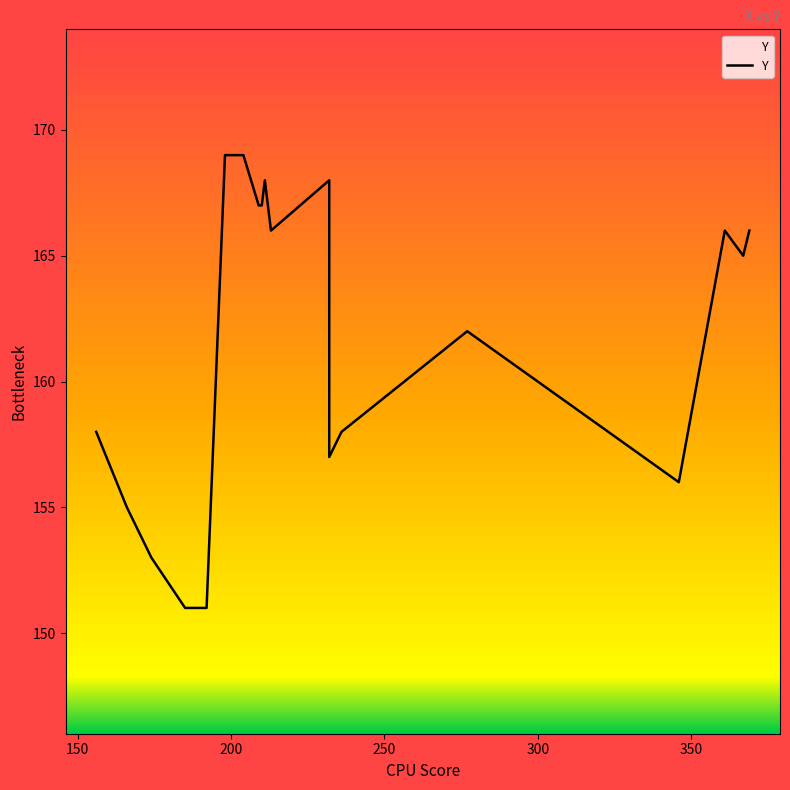

How many values exceed 166?

7